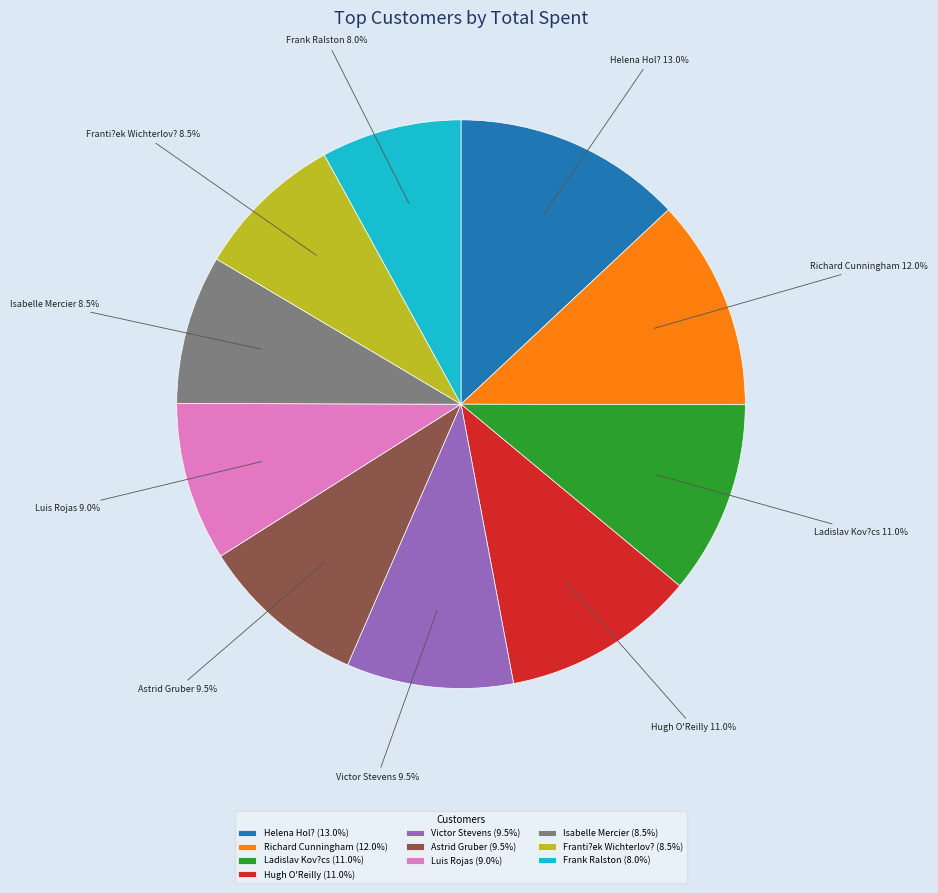

Is the sum of Astrid Gruber and Victor Stevens greater than half?

No